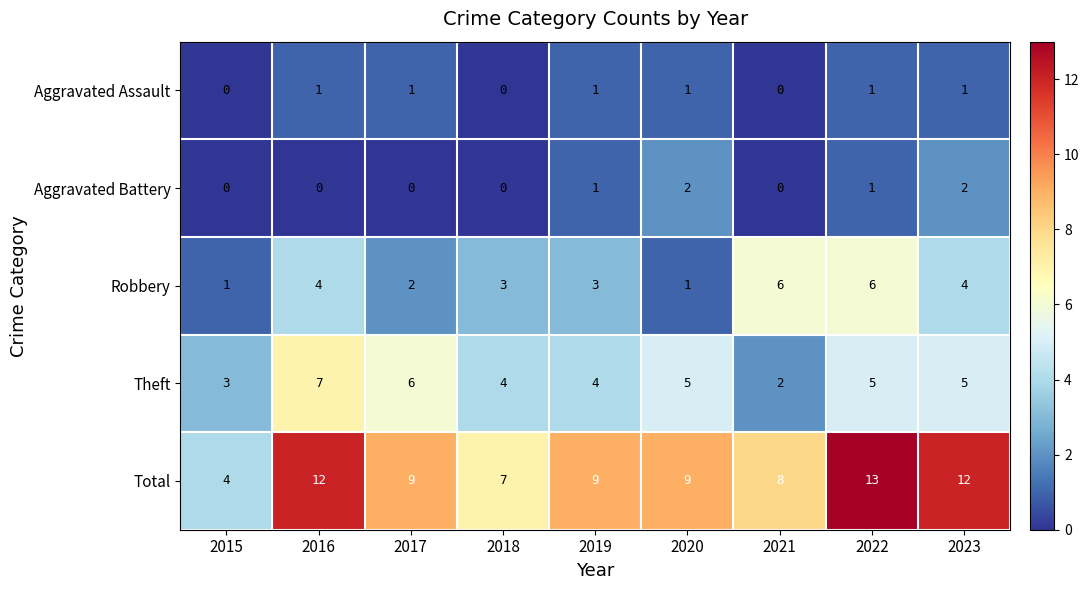

What is the average value of the Theft series?

5